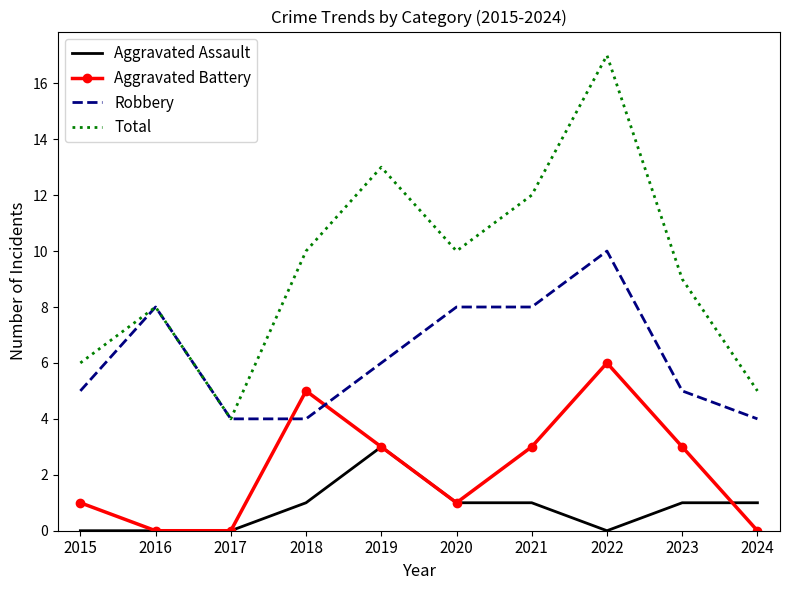

What is the highest value of the Robbery series?

10